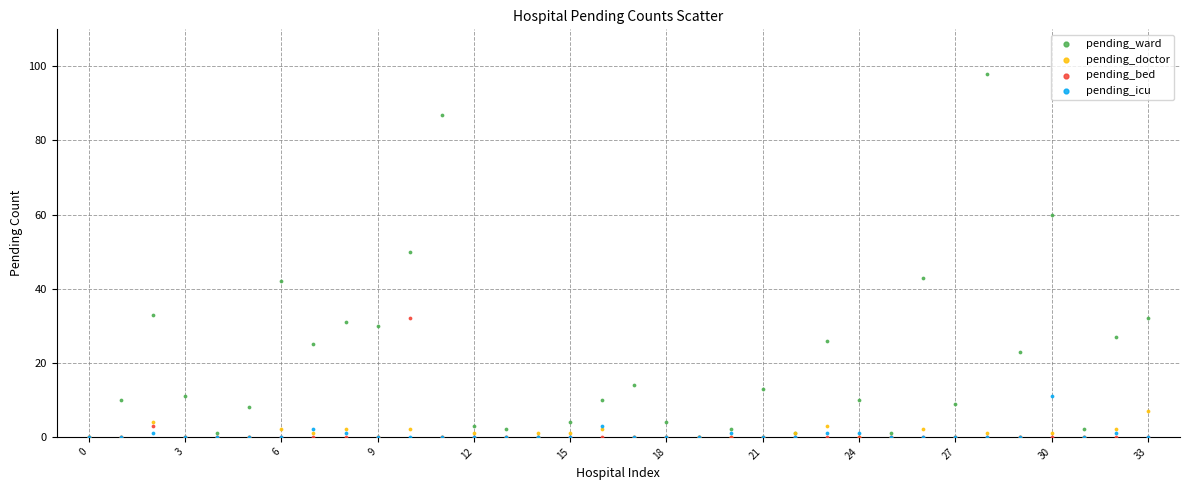

What are all the series names shown in the legend?

pending_ward, pending_doctor, pending_bed, pending_icu